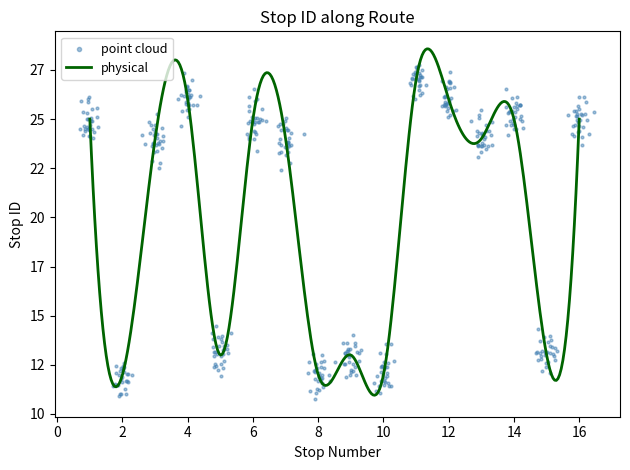

What is the ratio of the value at 4 to the value at 15?

2.0